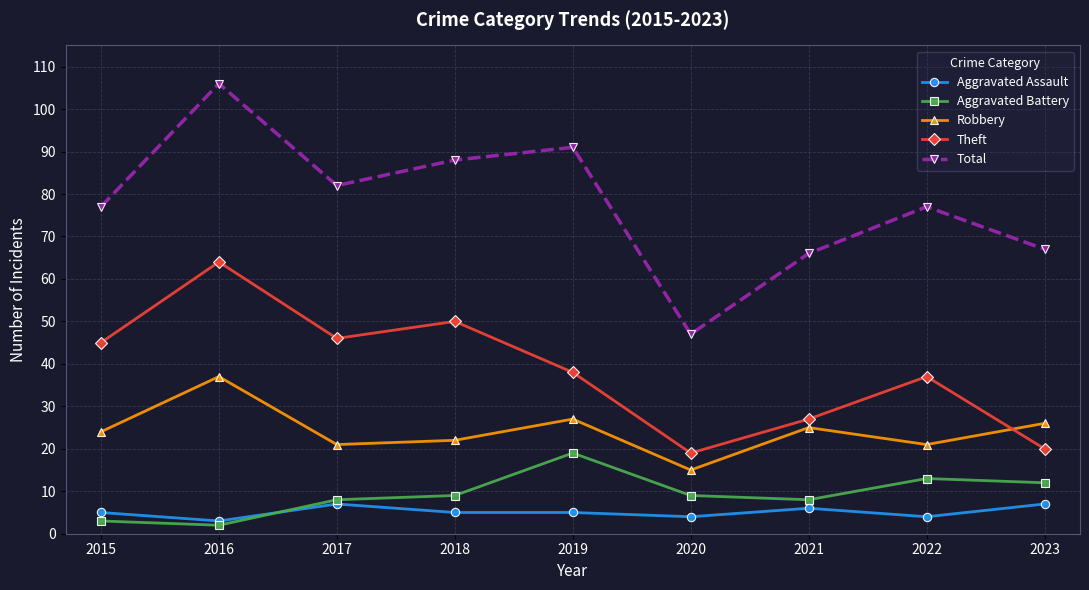

What is the total value across all series at 2015?

154